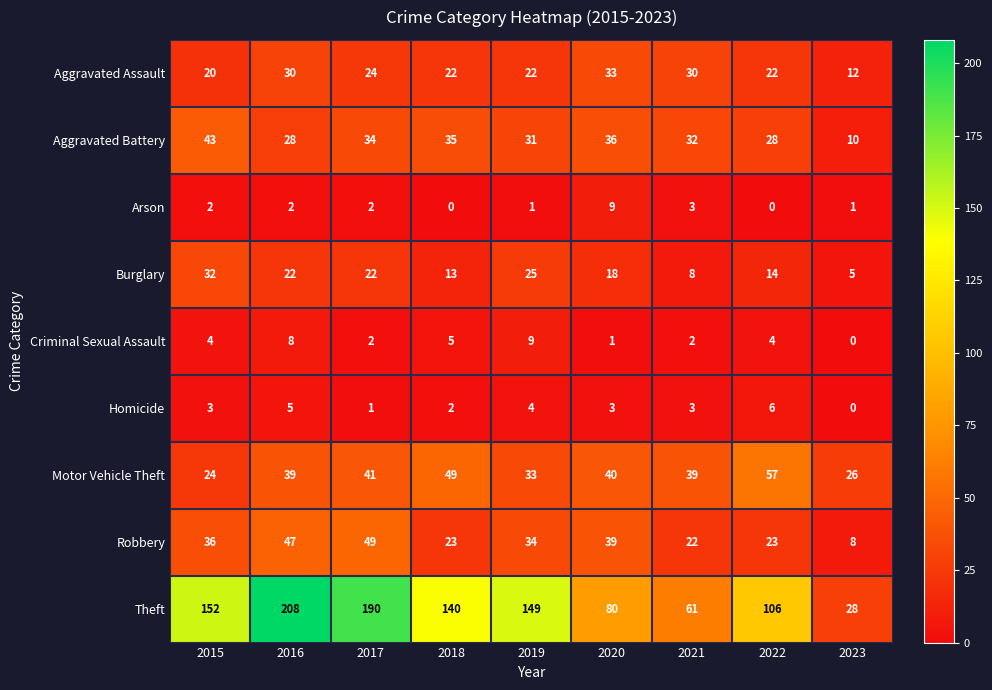

What is the maximum value shown in the chart?

208